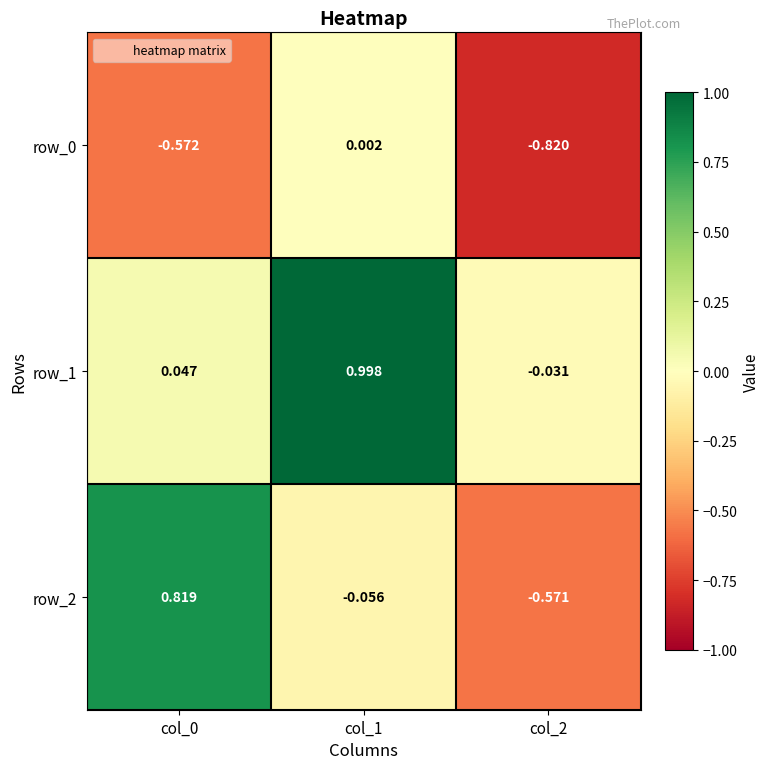

Is the value of row_2 at col_2 greater than the value of row_1 at col_1?

No